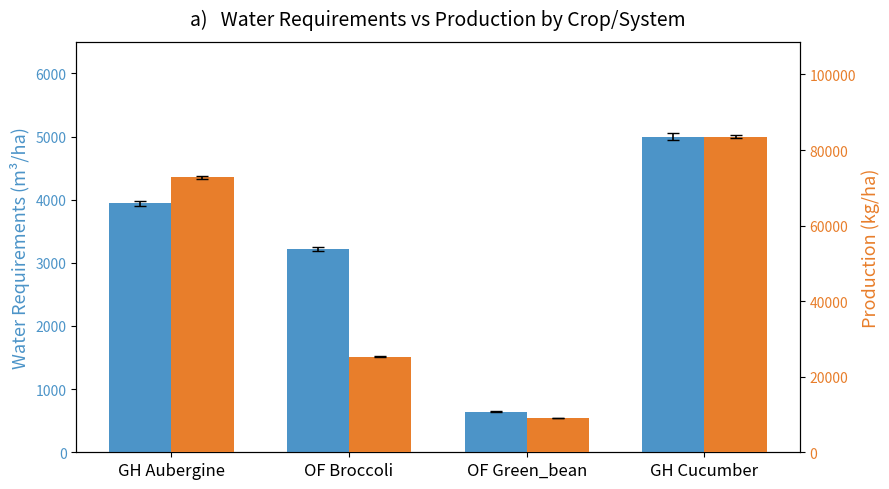

What is the sum of all Production values?

190725.0